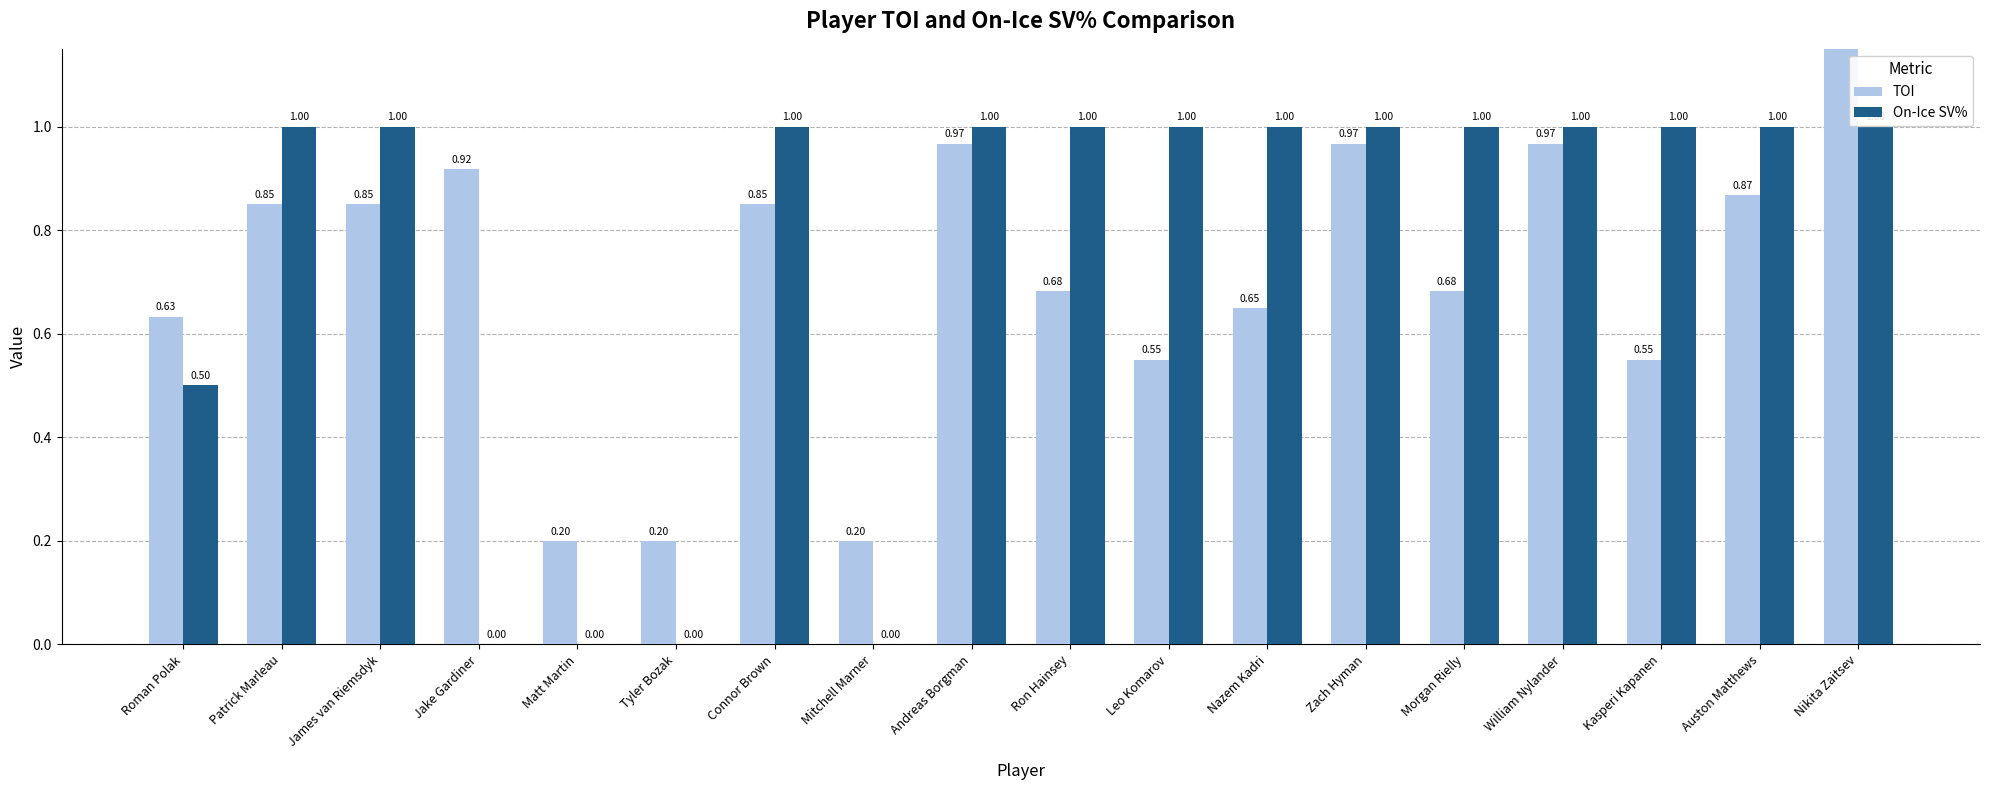

True or false: On-Ice SV% has a value of 1.0 at Connor Brown.

True